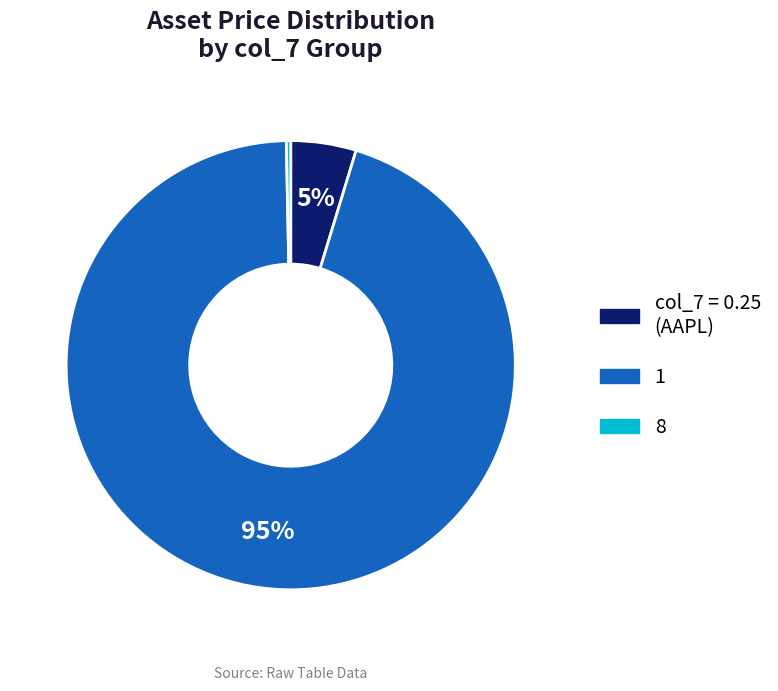

Rank the categories by value from lowest to highest.

8, col_7 = 0.25 (AAPL), 1